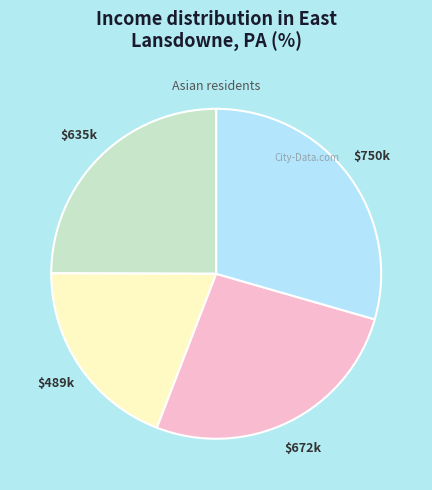

Is there any slice that represents more than half of the pie?

No